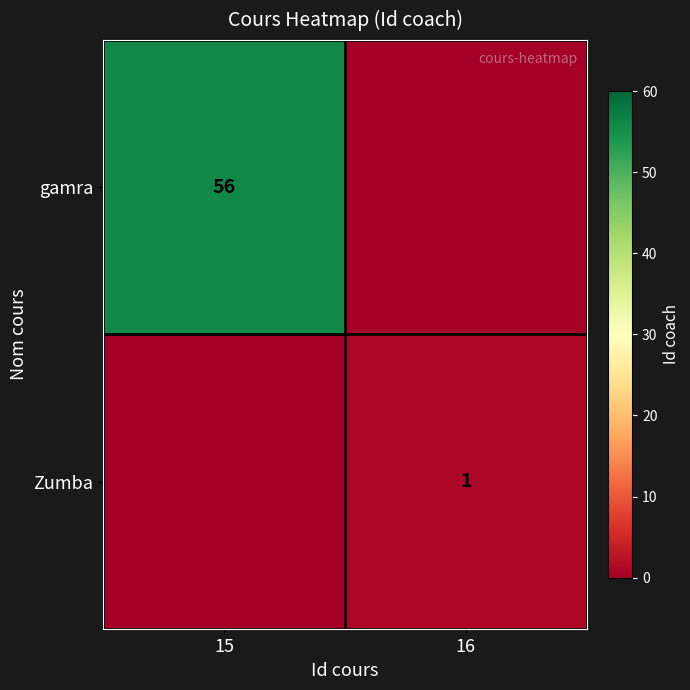

Is it true that Zumba equals 1 at 16?

True